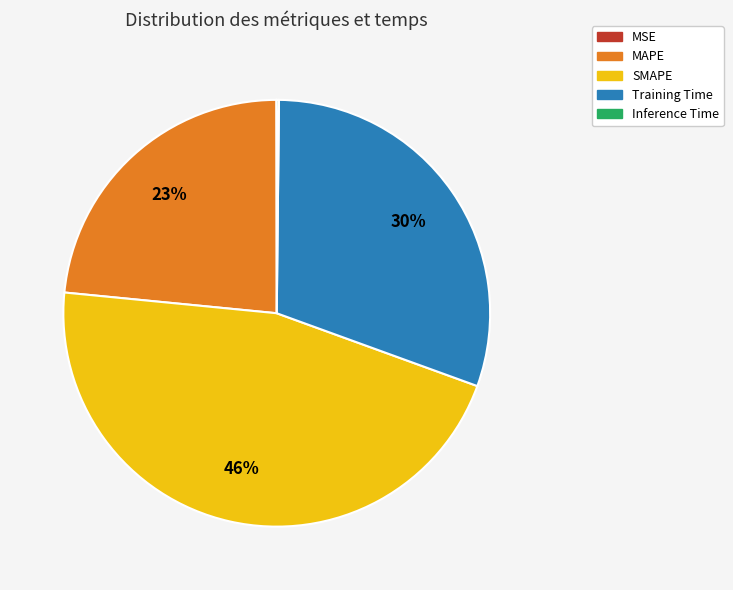

What percentage is the SMAPE slice, to the nearest percent?

46%